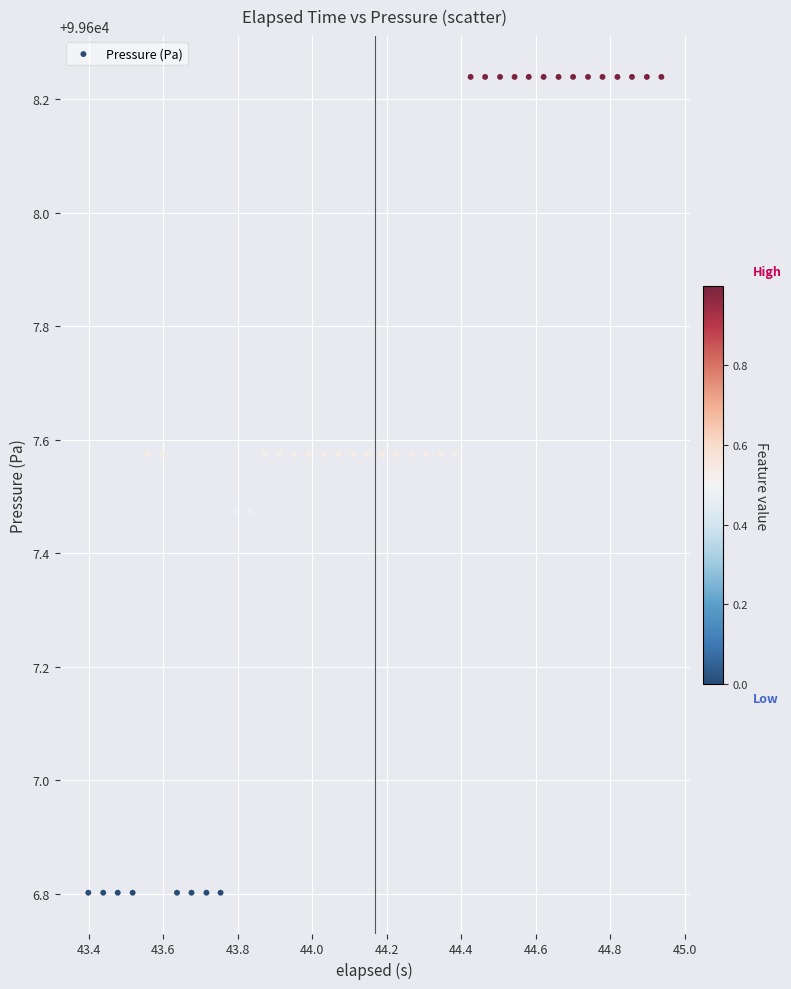

What is the range of X values (max minus min)?

1.5